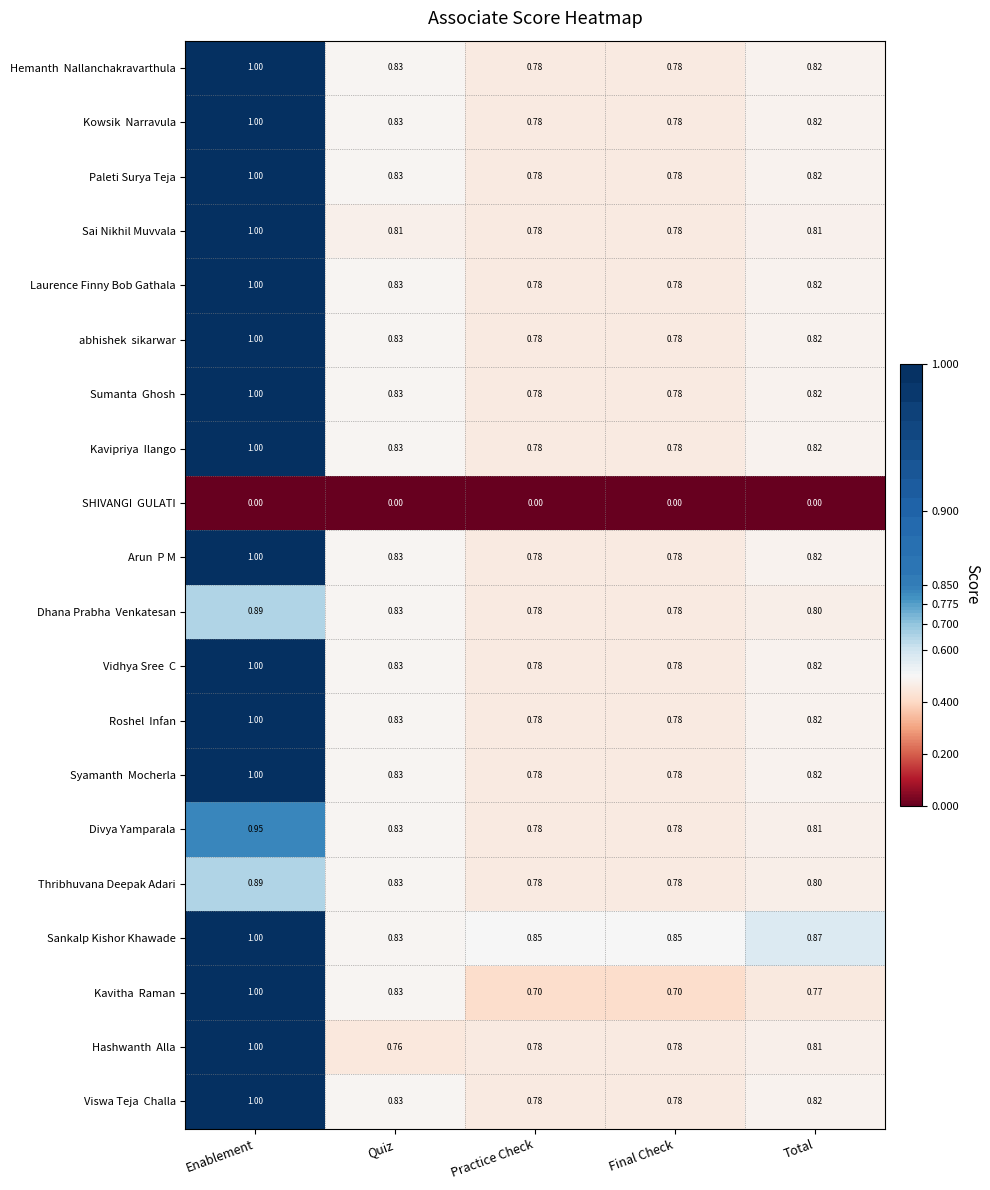

At which category does the chart reach its peak across all series?

Enablement